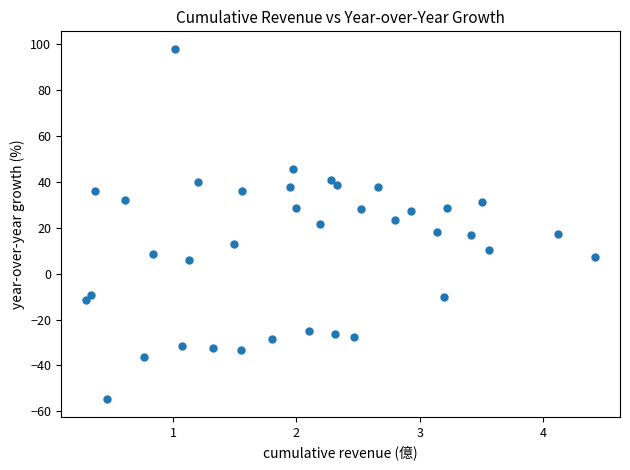

What is the range of X values (max minus min)?

4.1